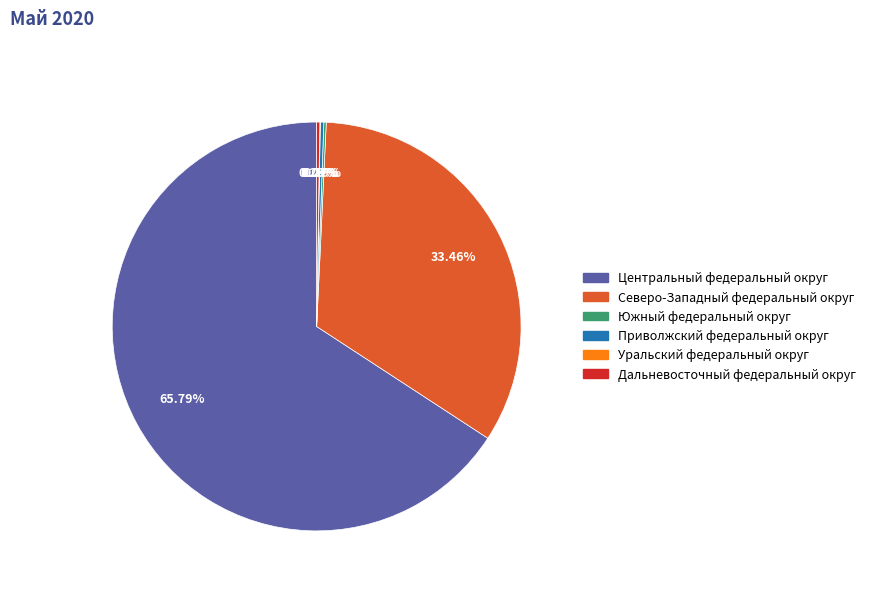

Does any single category account for the majority?

Yes